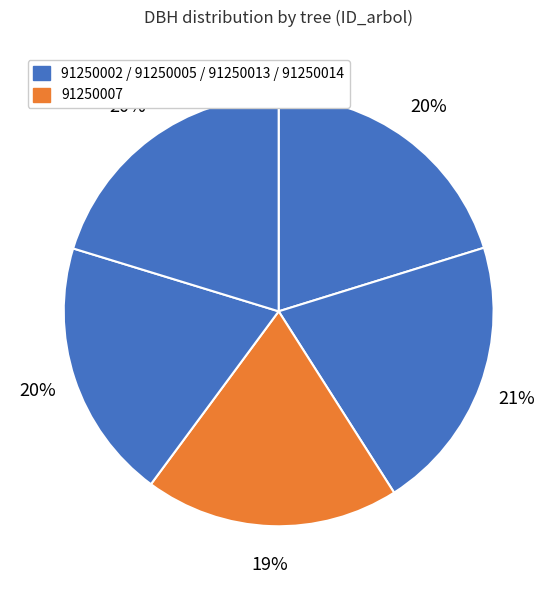

How many slices are in this pie chart?

5